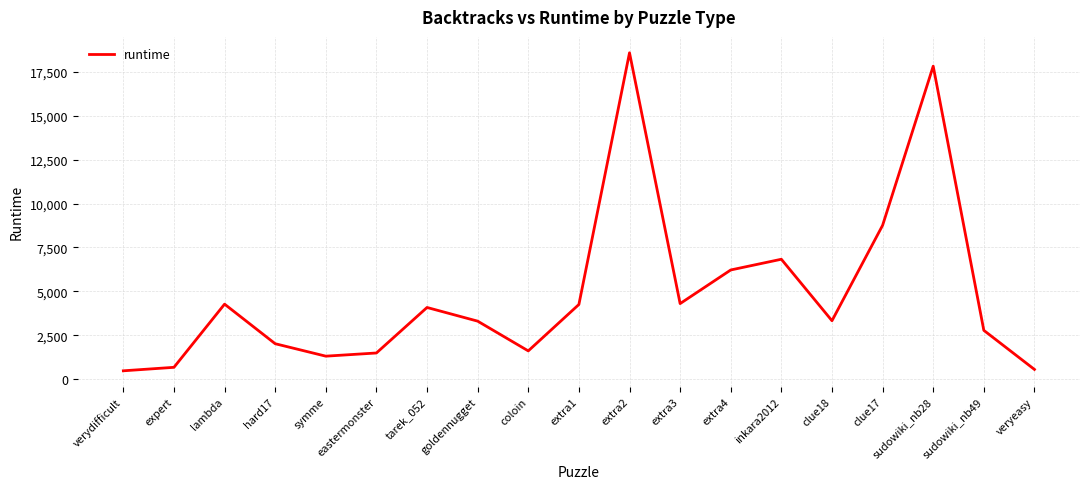

What is the greatest value displayed?

18592